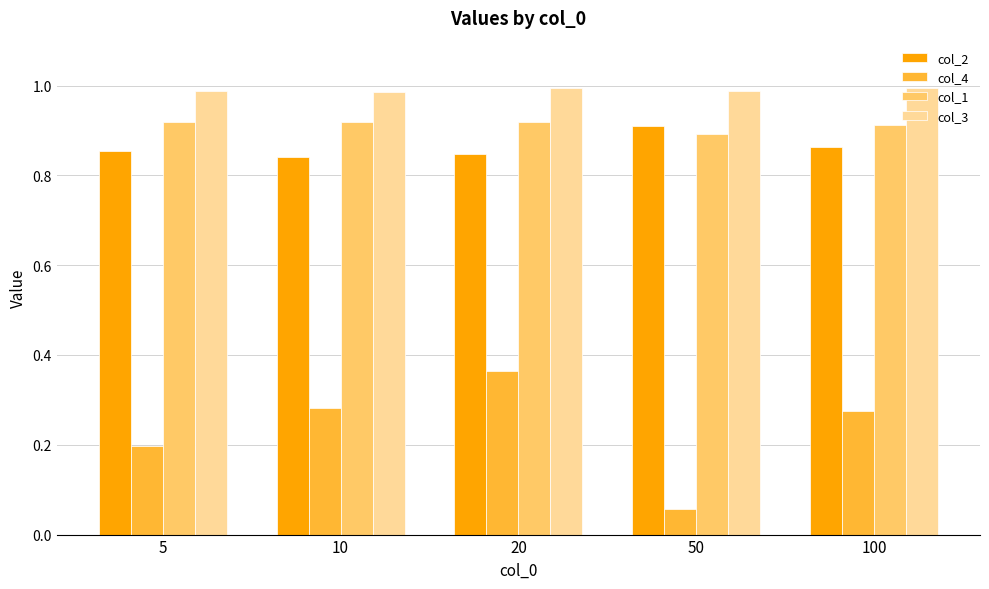

How many groups of bars are there?

5